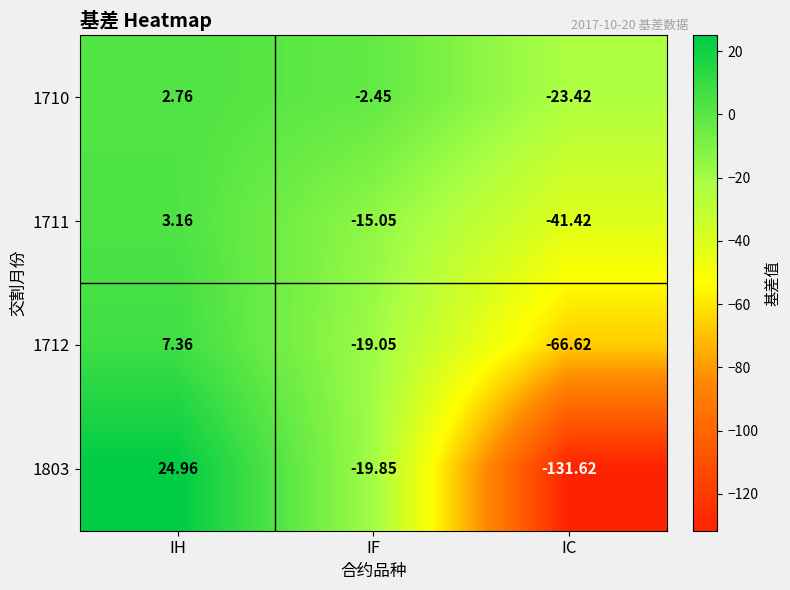

List the labels in order of 1712 value, largest first.

IH, IF, IC